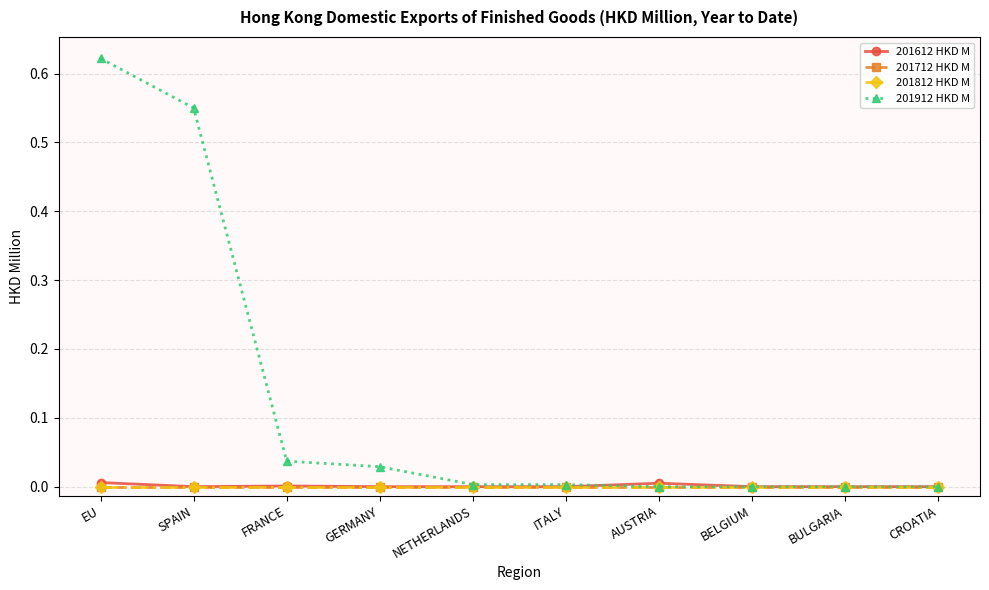

Reading left to right, what are all the values shown in this chart?

201612 HKD M: 0.0	0.0	0.0	0.0	0.0	0.0	0.0	0.0	0.0	0.0
201712 HKD M: 0.0	0.0	0.0	0.0	0.0	0.0	0.0	0.0	0.0	0.0
201812 HKD M: 0.0	0.0	0.0	0.0	0.0	0.0	0.0	0.0	0.0	0.0
201912 HKD M: 0.6	0.6	0.0	0.0	0.0	0.0	0.0	0.0	0.0	0.0